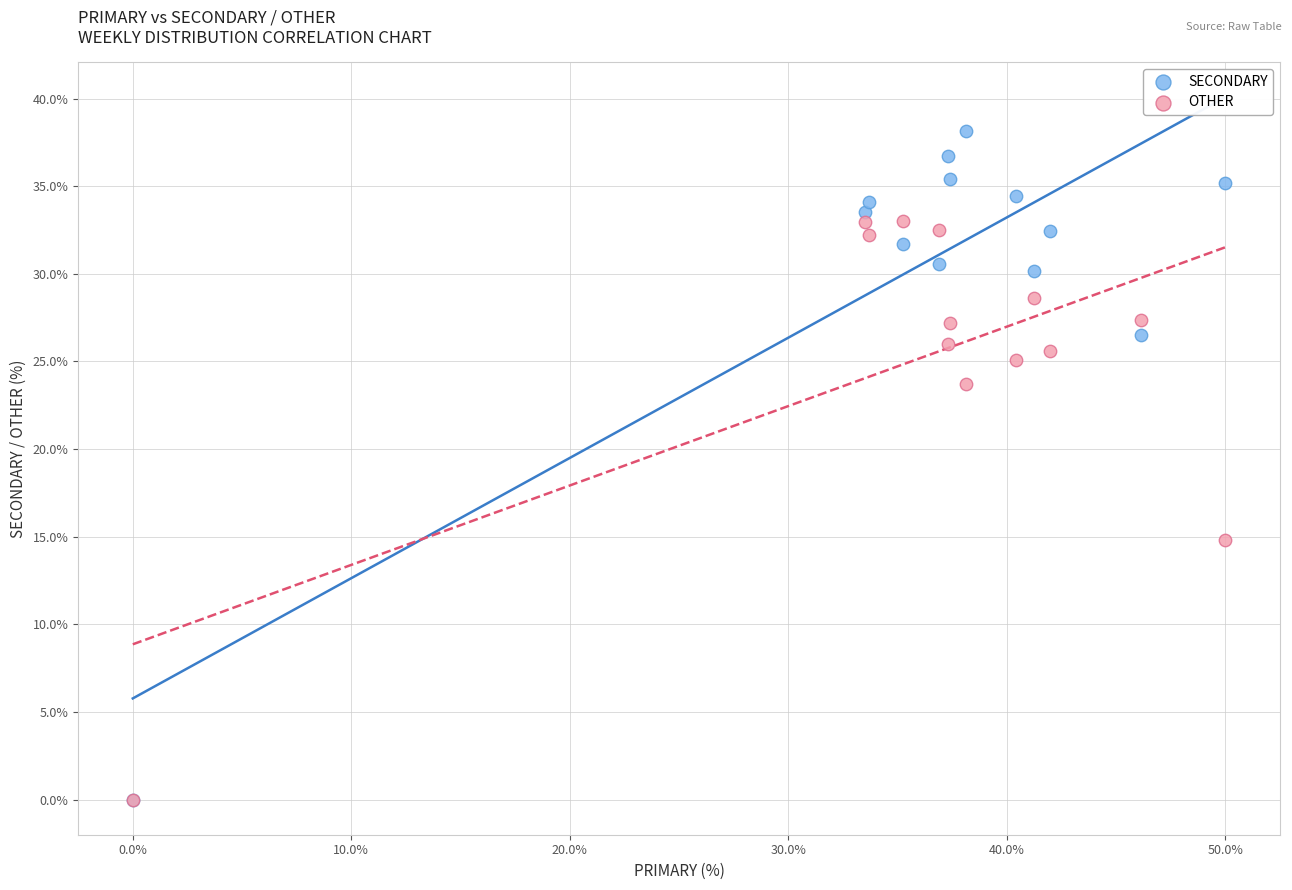

In the SECONDARY series, what Y value is closest to 19?

26.5